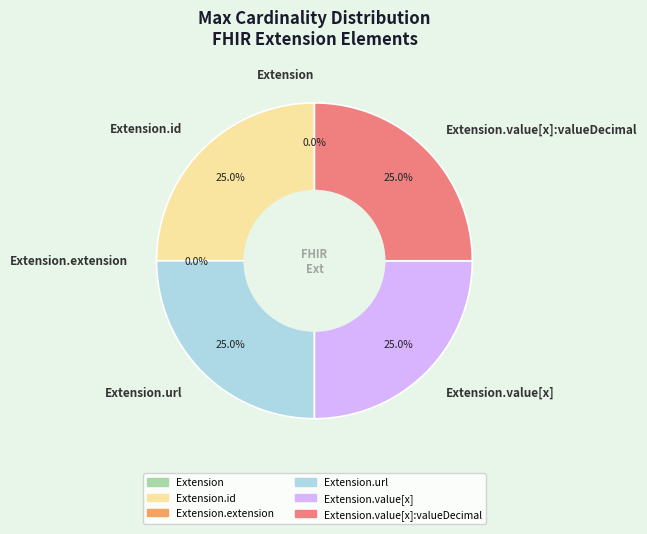

Which has a higher value, Extension.value[x]:valueDecimal or Extension.extension?

Extension.value[x]:valueDecimal